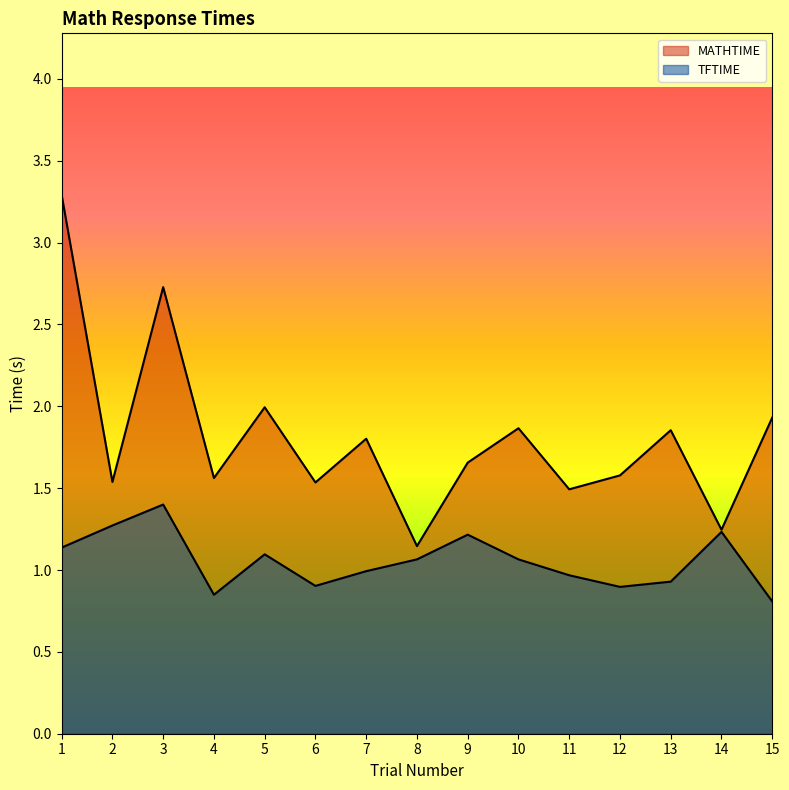

True or false: TFTIME has a value of 1.0 at 11.

True